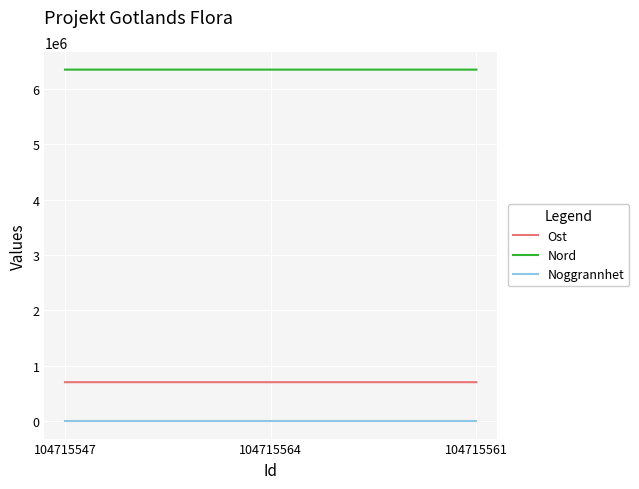

True or false: Noggrannhet has a value of 10 at 104715564.

True